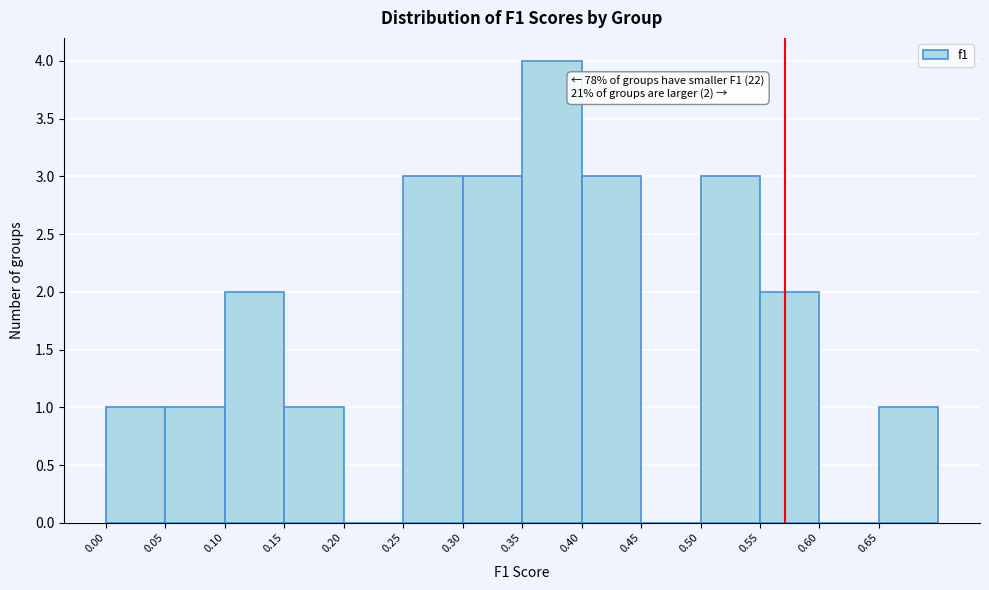

Over which range of the x-axis is the bar tallest?

0.35 to 0.40